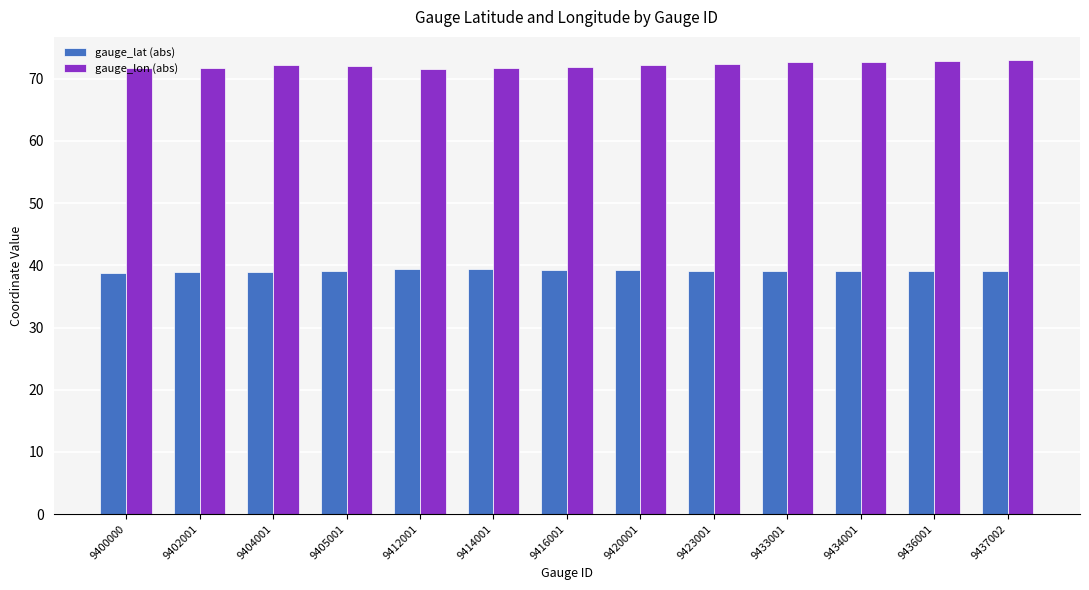

What is the maximum value for gauge_lon (abs)?

73.1